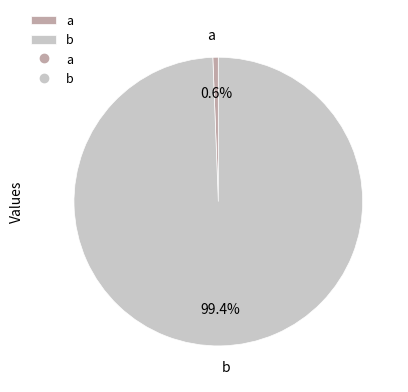

What percentage is the b slice, to the nearest percent?

99%